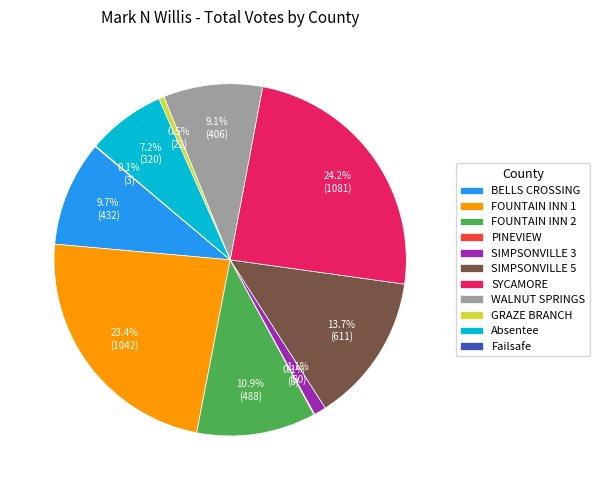

Which has a higher value, SIMPSONVILLE 5 or Absentee?

SIMPSONVILLE 5